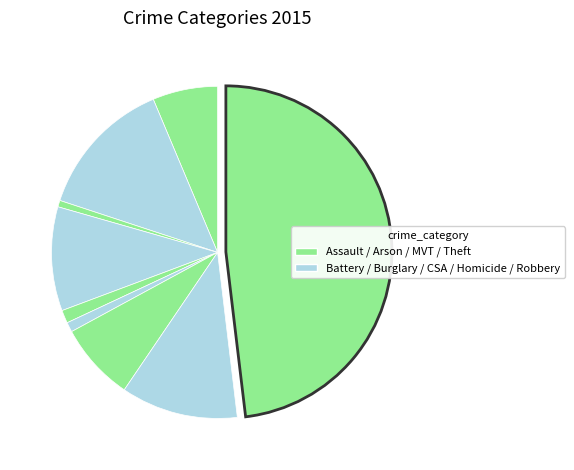

To the nearest percent, what is the difference between the largest and smallest slice percentages?

47%